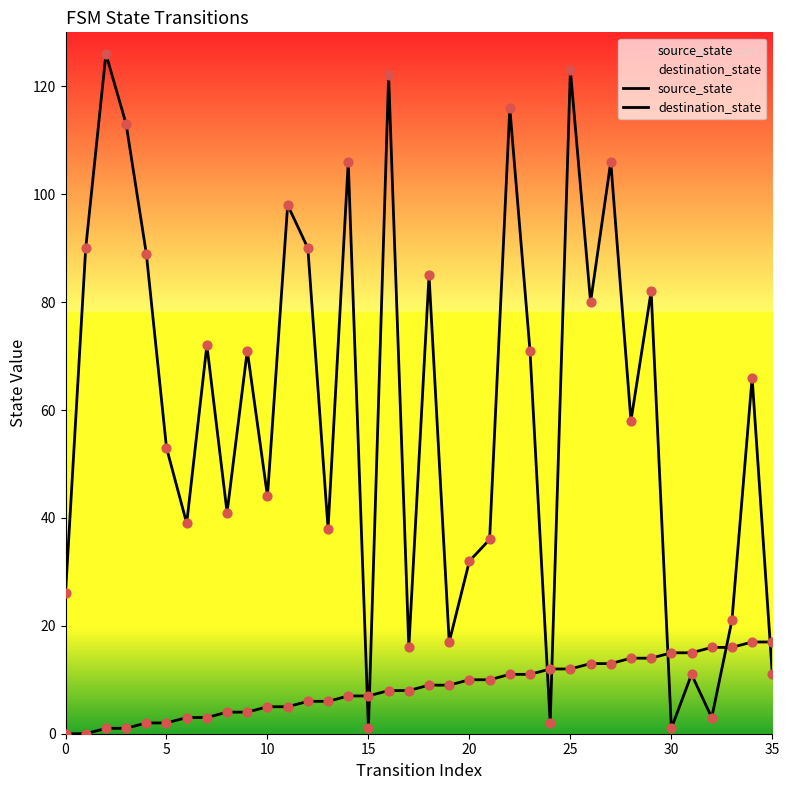

Which series contains the lowest Y value?

source_state